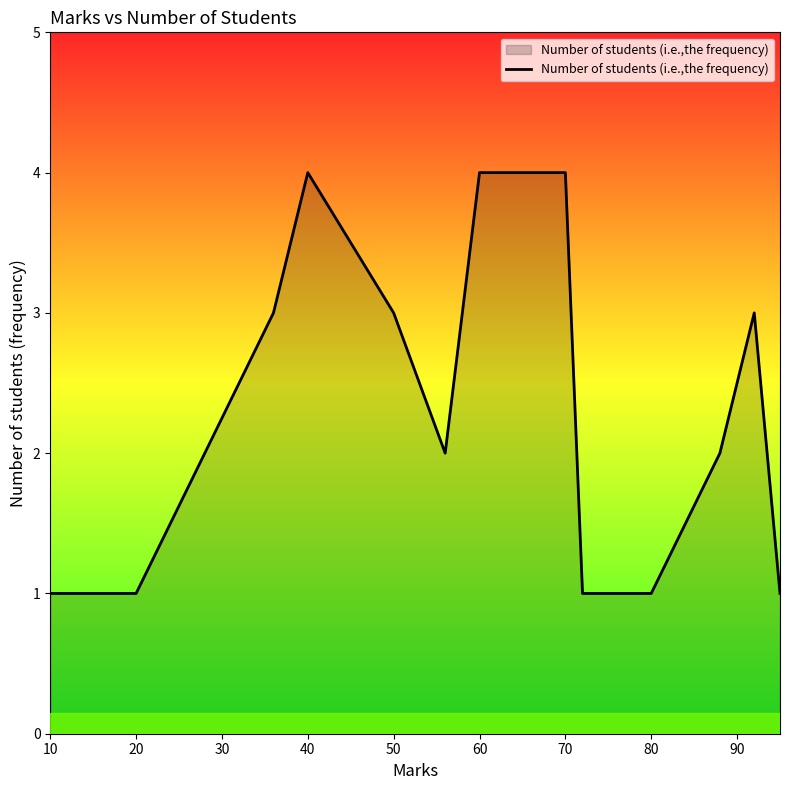

What is the maximum value shown in the chart?

4